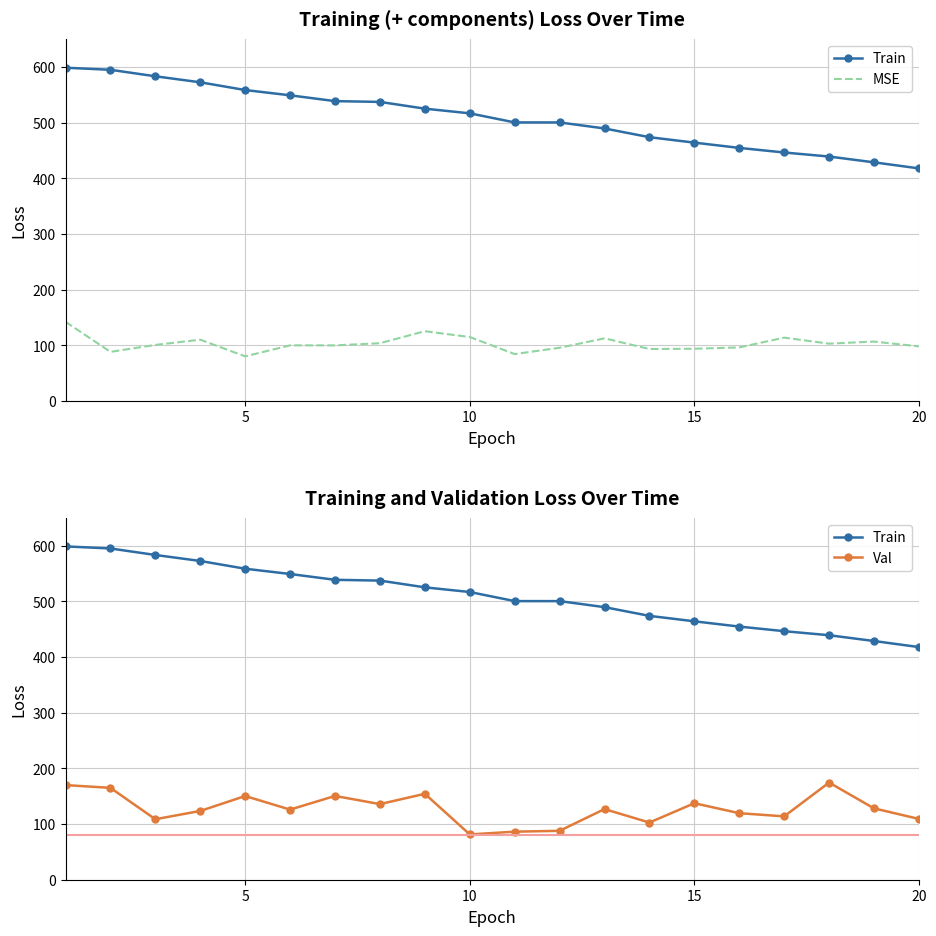

What is the value of the Train point at the 14th from the left?

474.0